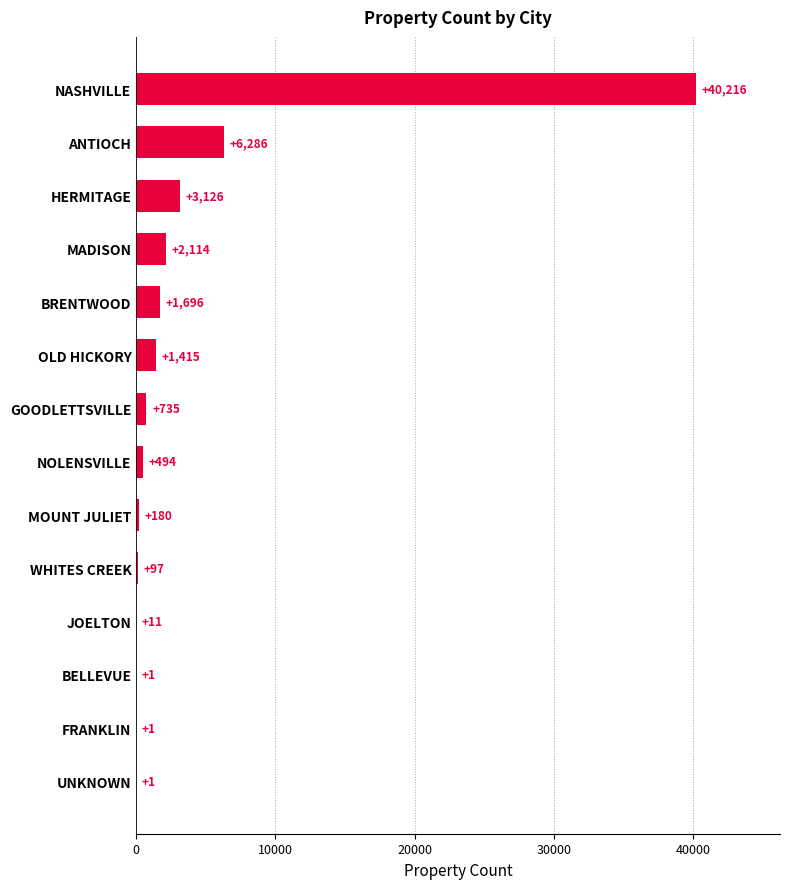

What is the maximum value shown in the chart?

40216